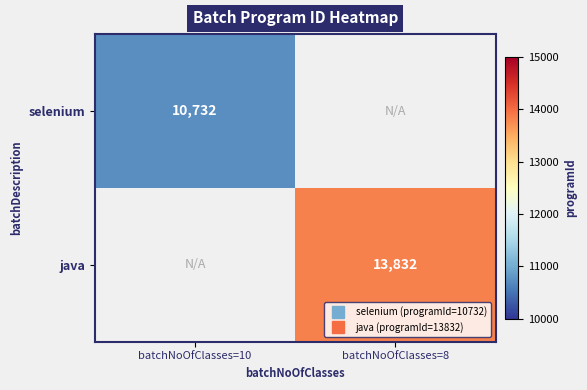

Is it true that java equals 20467.7 at batchNoOfClasses=8?

False